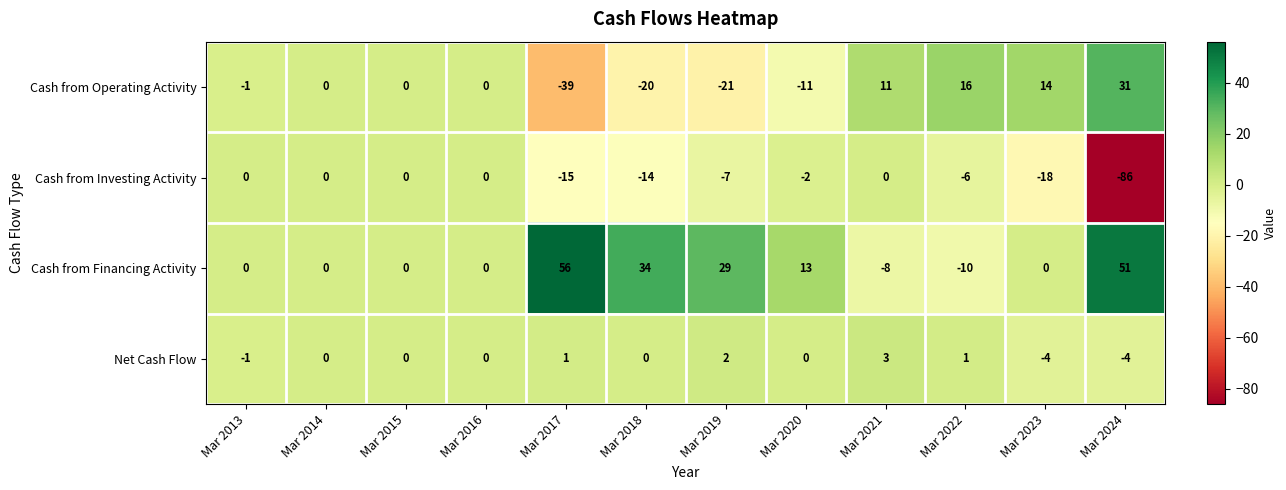

The Cash from Financing Activity series shows 34 at Mar 2018. True or false?

True